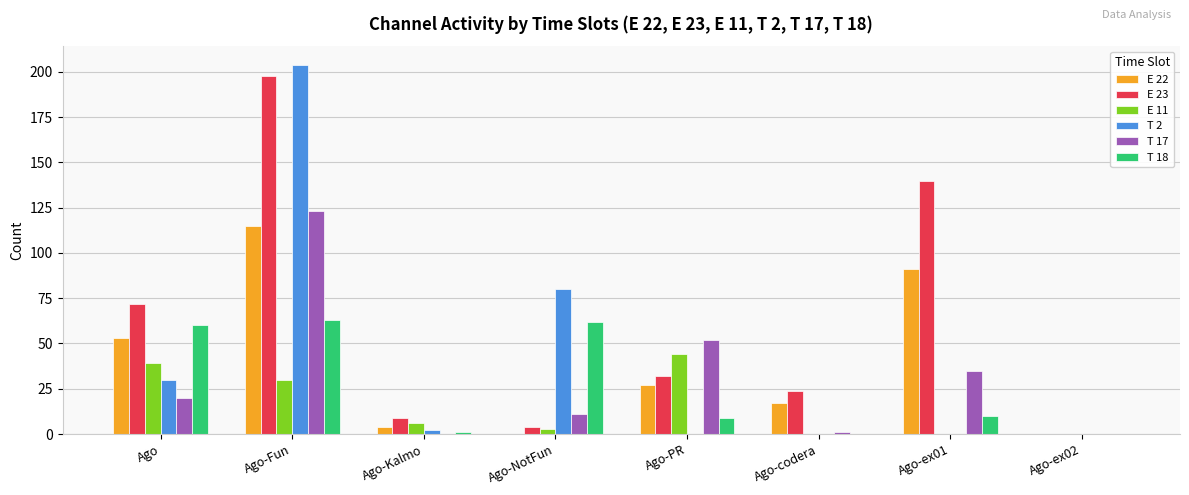

What are all the series names shown in the legend?

E 22, E 23, E 11, T 2, T 17, T 18